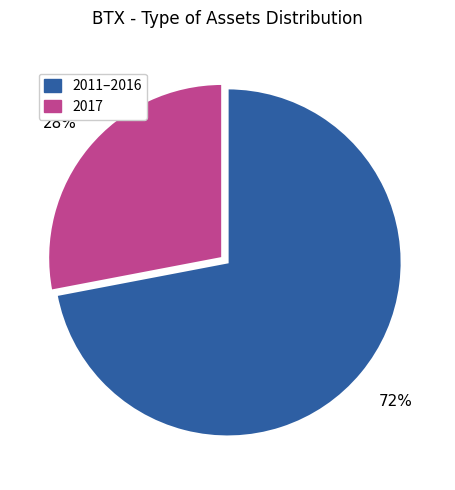

Do 2017 and 2011–2016 together represent more than half of the pie?

Yes